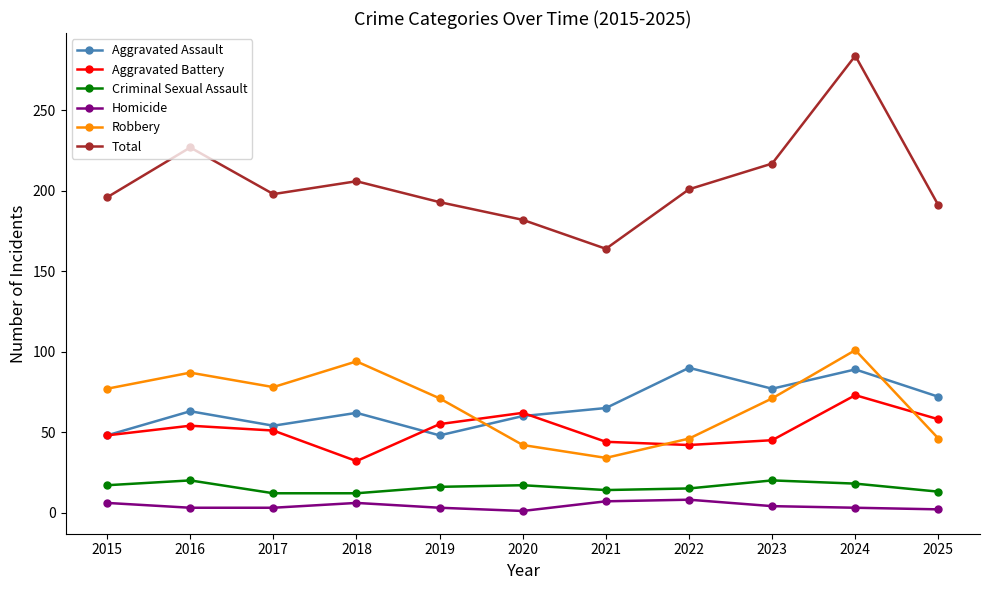

What is the sum of all Total values?

2259